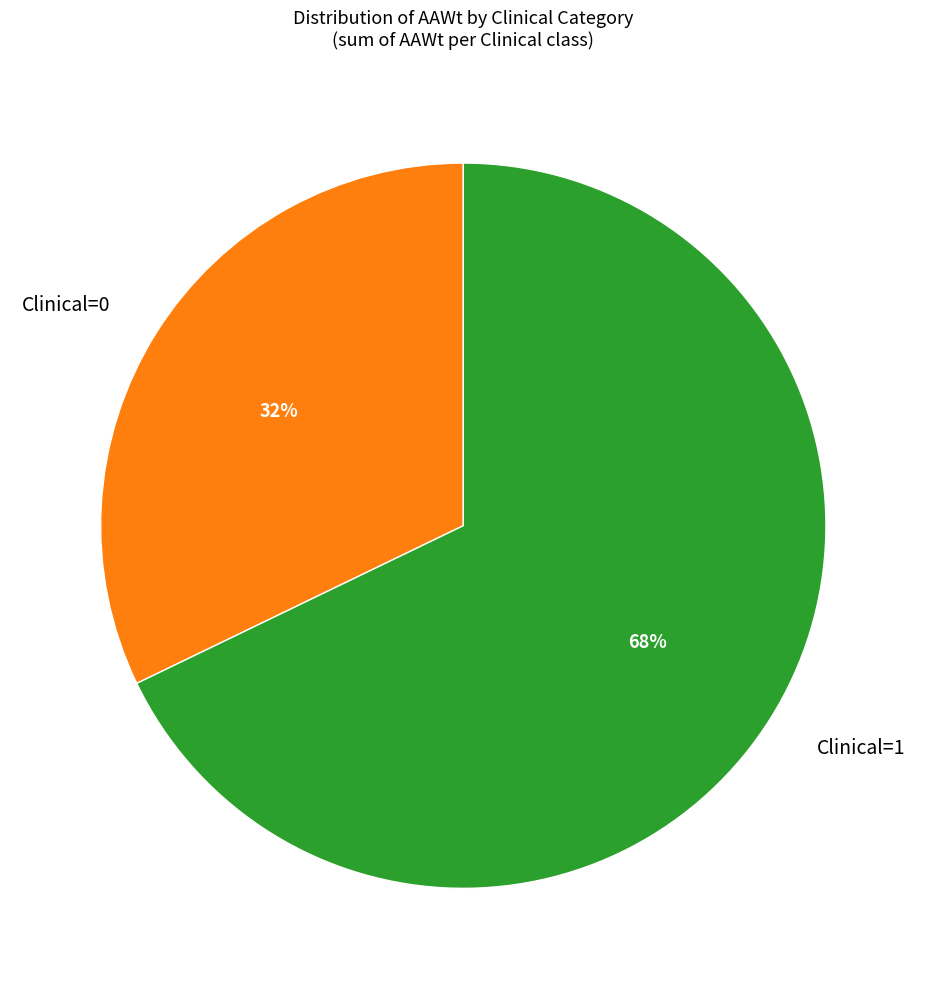

Rank the categories by value from lowest to highest.

Clinical=0, Clinical=1